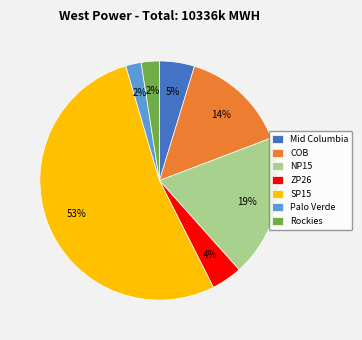

Between Palo Verde and Mid Columbia, which is larger?

Mid Columbia